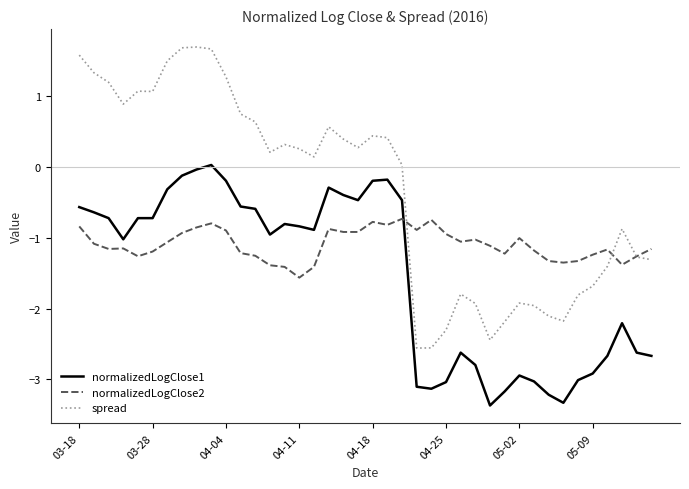

How many times do normalizedLogClose2 and normalizedLogClose1 cross each other?

1